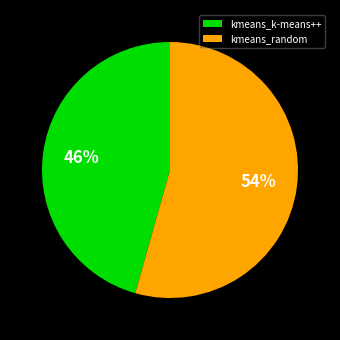

How many slices are in this pie chart?

2